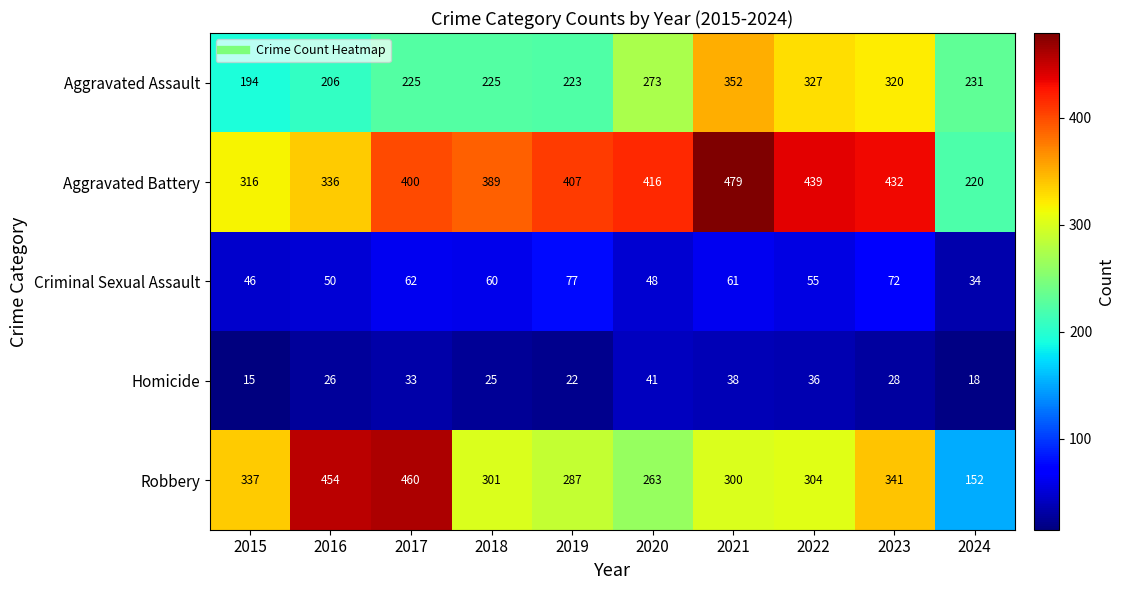

What is the greatest value displayed?

479